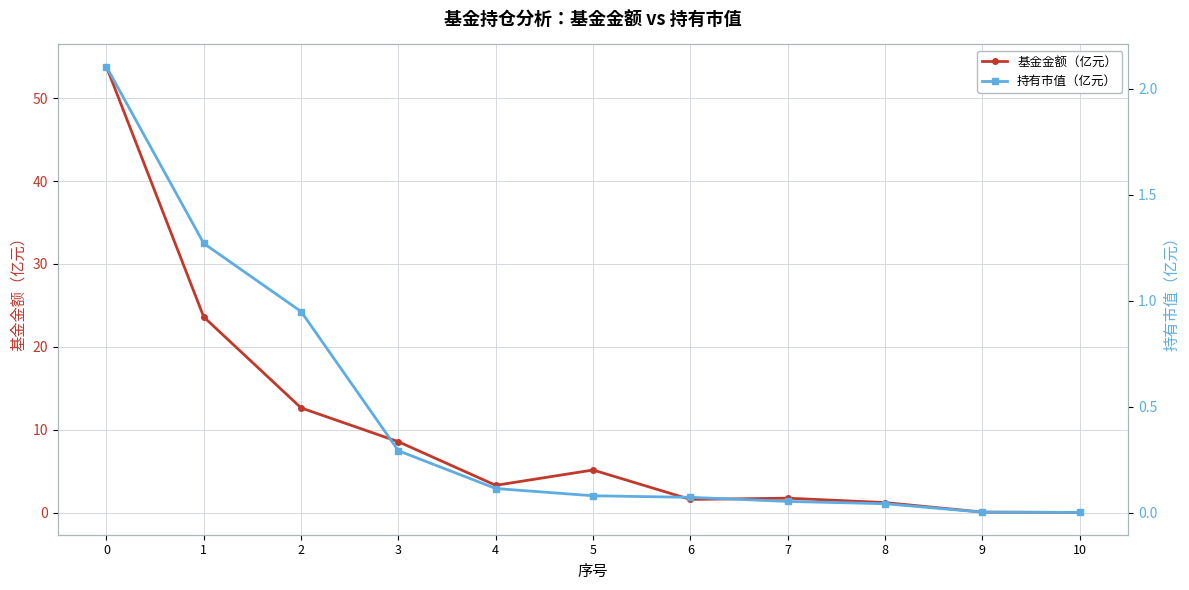

How many distinct data groups are displayed?

2